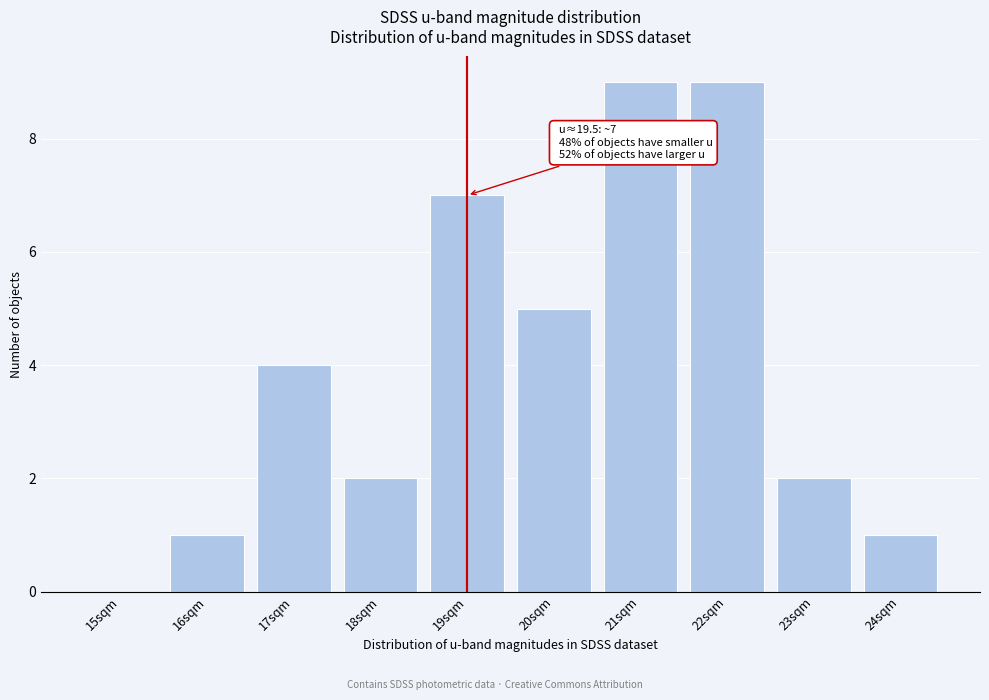

Reading right to left, what are all the values shown in this chart?

24sqm=1	23sqm=2	22sqm=9	21sqm=9	20sqm=5	19sqm=7	18sqm=2	17sqm=4	16sqm=1	15sqm=0